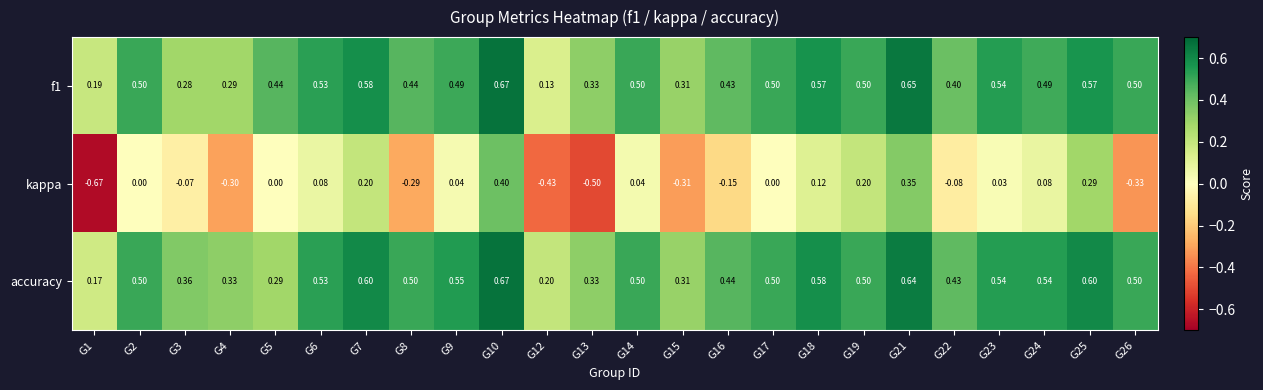

Is the value of kappa at G8 greater than the value of accuracy at G12?

No